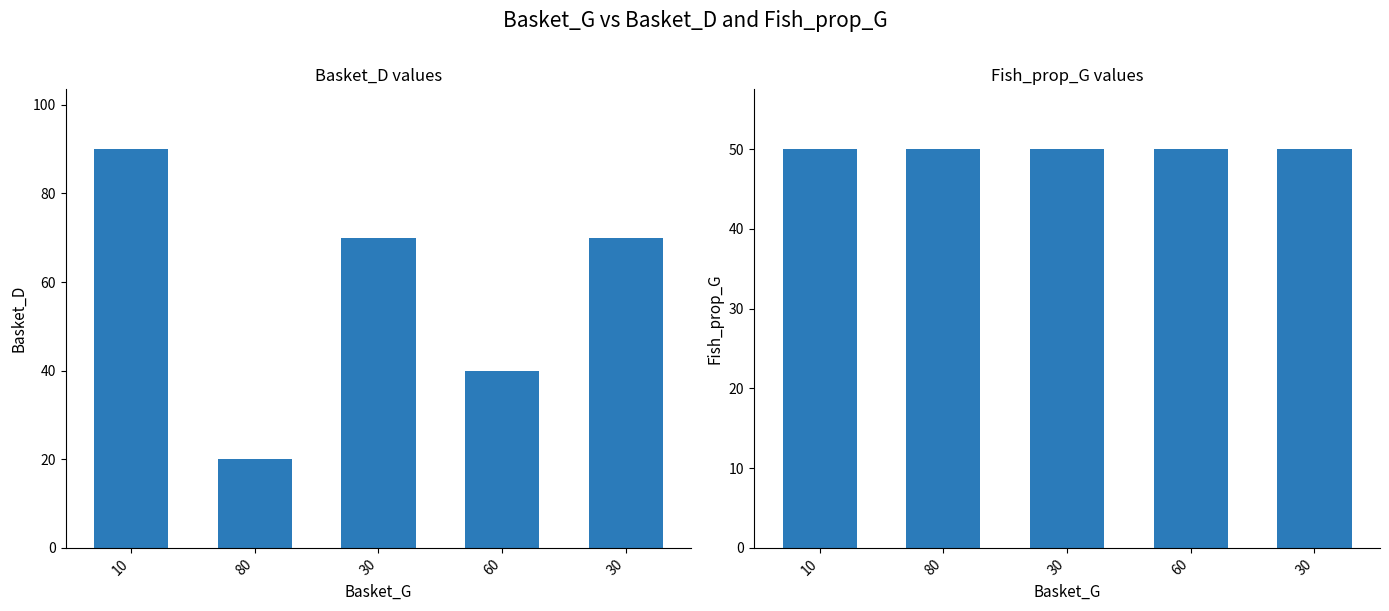

What is the average value of the Basket_D series?

58